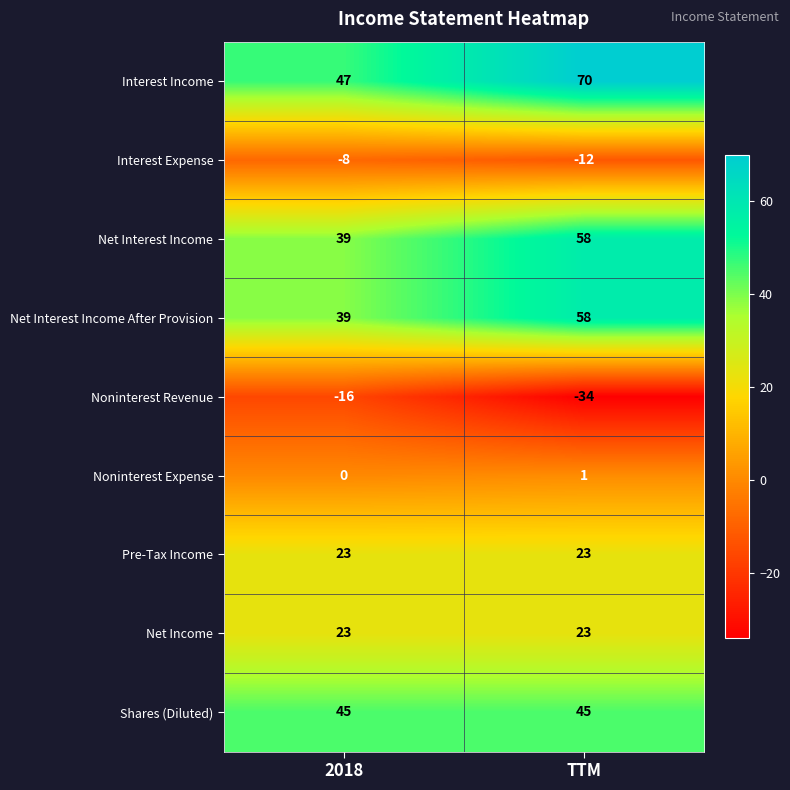

What is the difference between the maximum and minimum values in the Interest Income series?

23